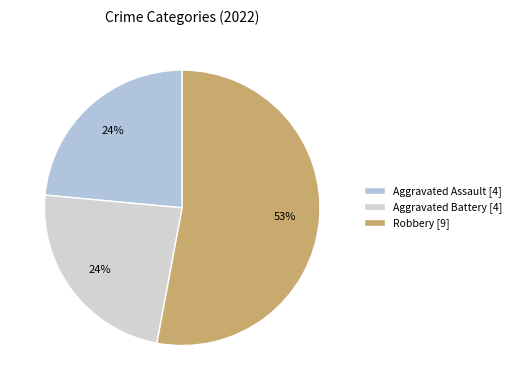

Count the number of slices in the pie.

3